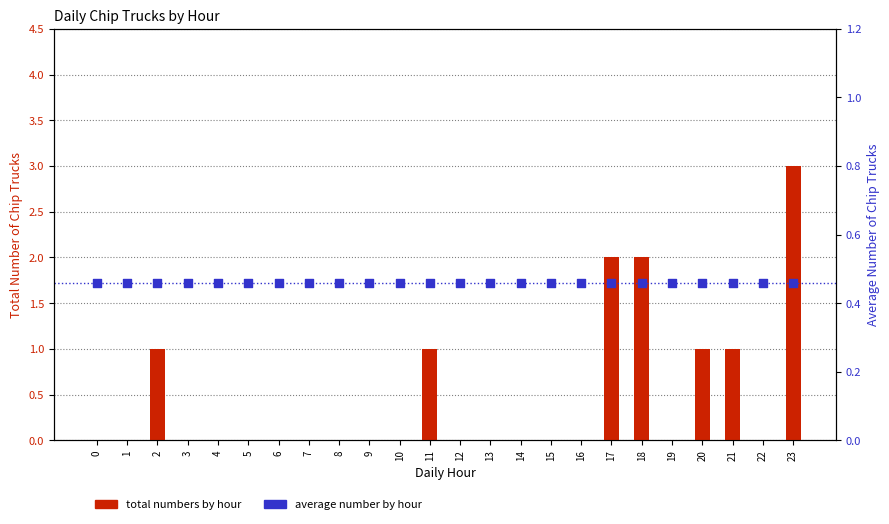

At how many categories does at least one series exceed 0?

24